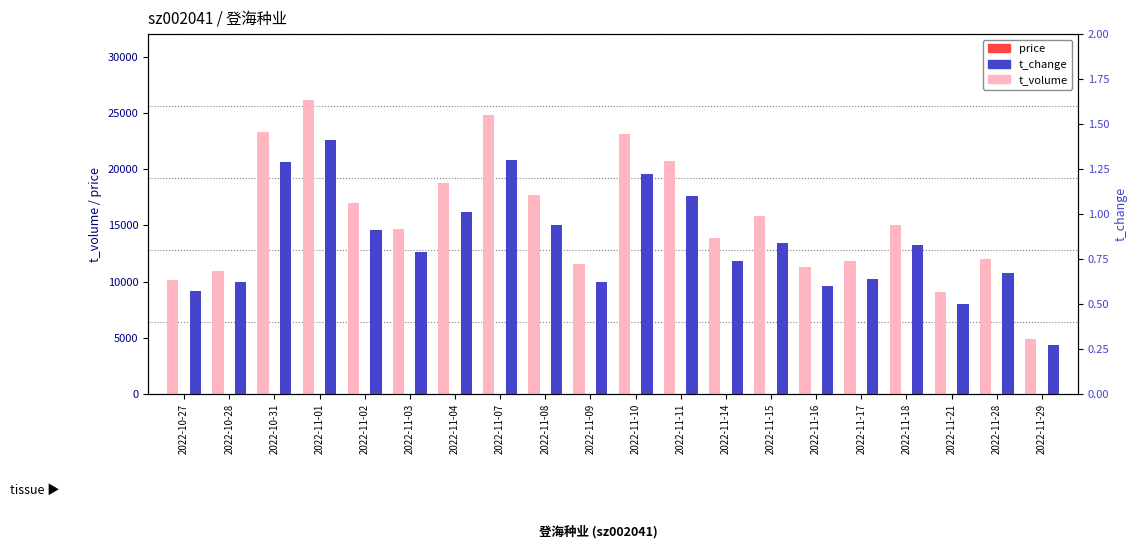

Is it true that price equals 21.2 at 2022-11-04?

True